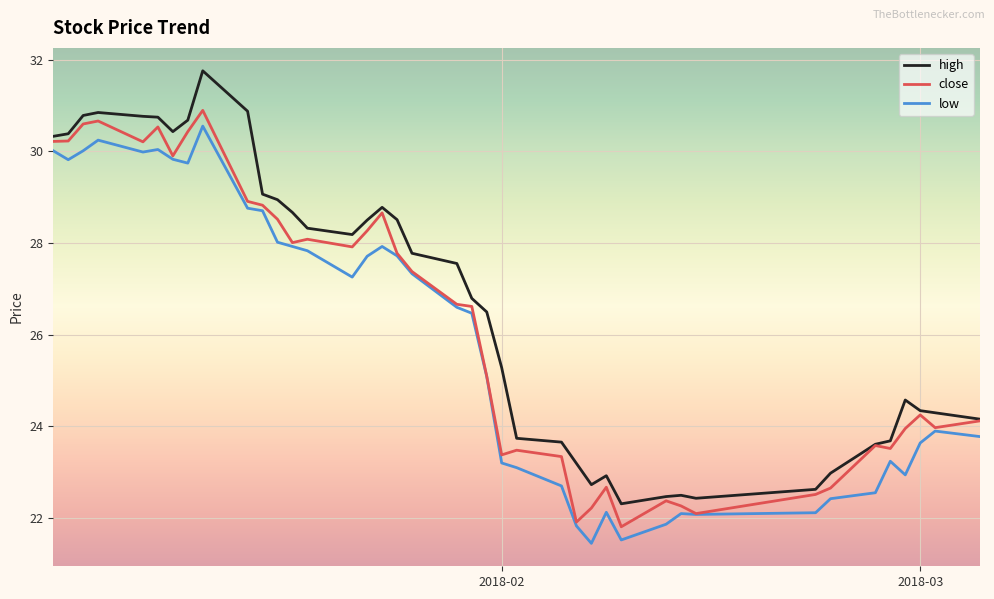

Which series has the largest range (max minus min)?

high